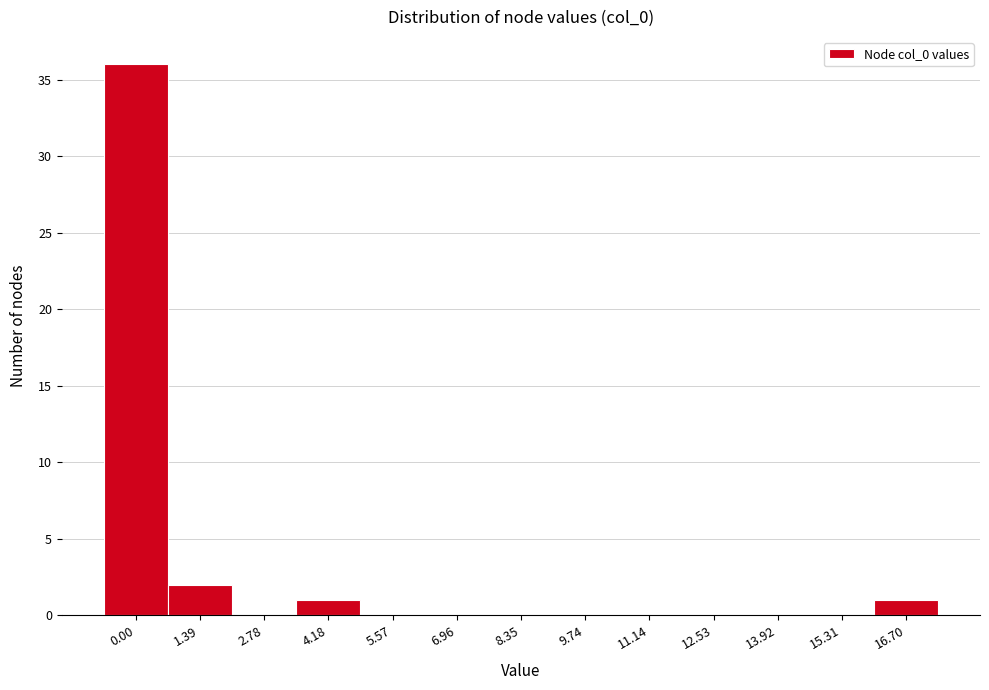

Reading left to right, transcribe all the data shown in this chart.

0.00=36	1.39=2	2.78=0	4.18=1	5.57=0	6.96=0	8.35=0	9.74=0	11.14=0	12.53=0	13.92=0	15.31=0	16.70=1